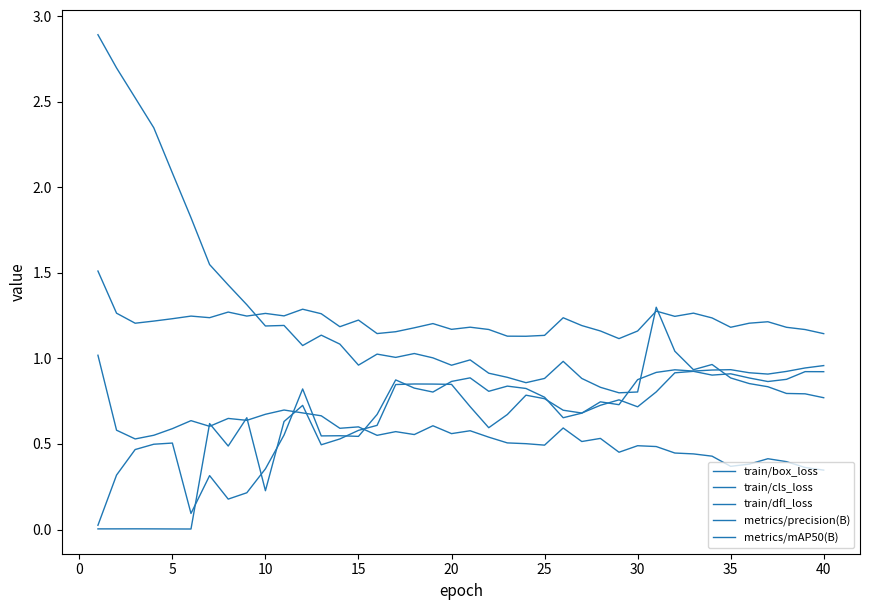

Does the chart have visible grid lines?

No